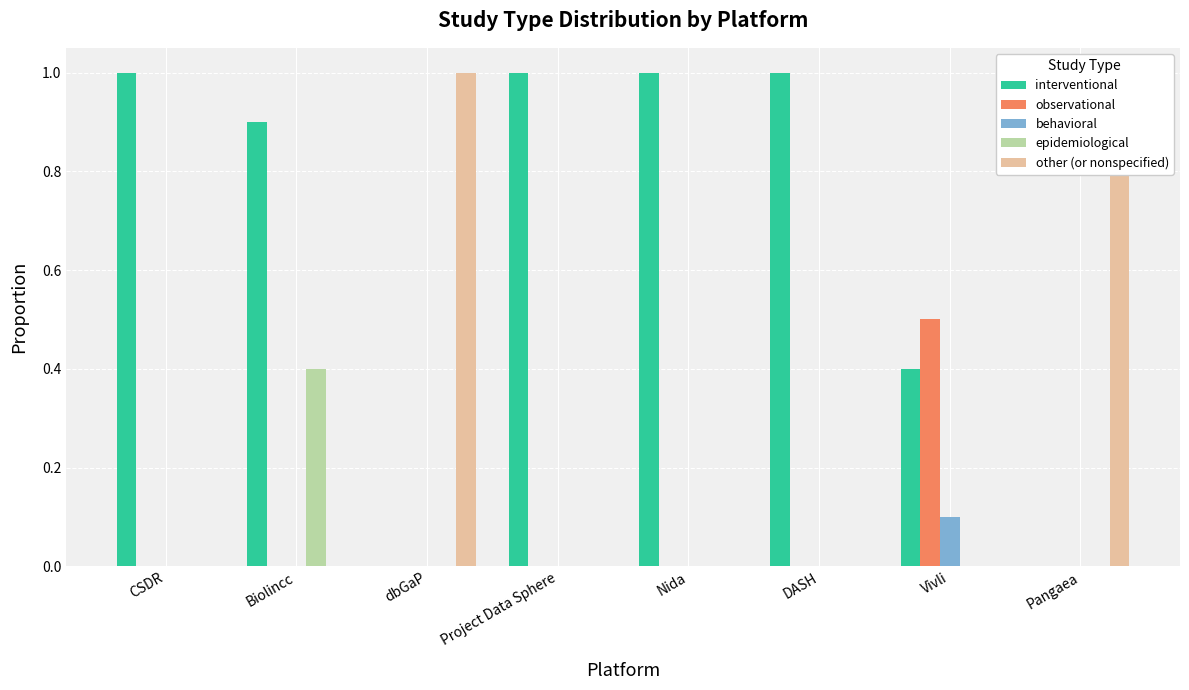

Read the interventional value at CSDR.

1.0